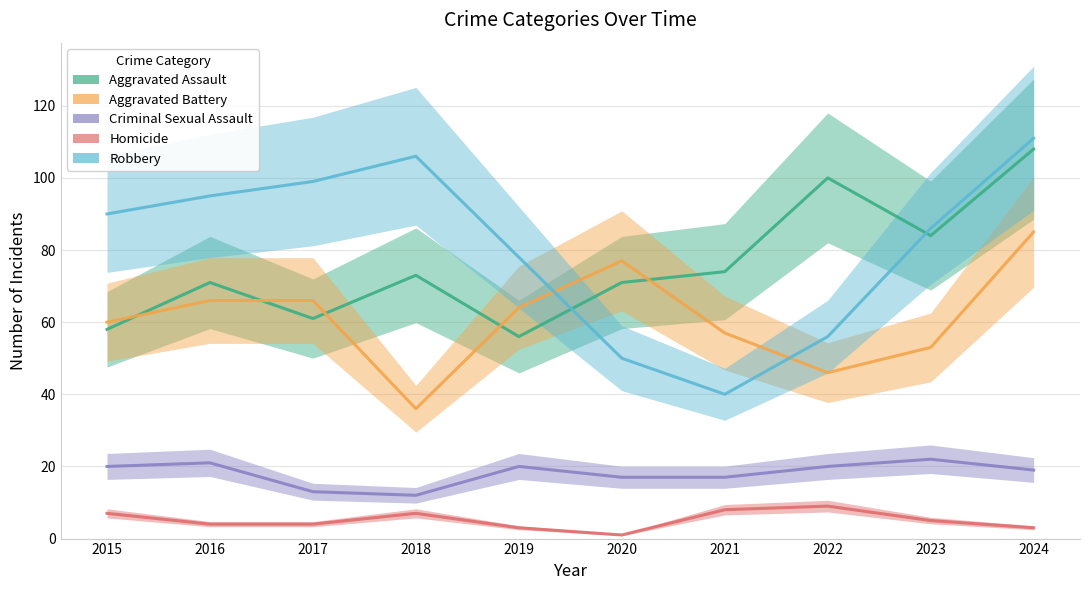

What is the highest value of the Aggravated Battery series?

85